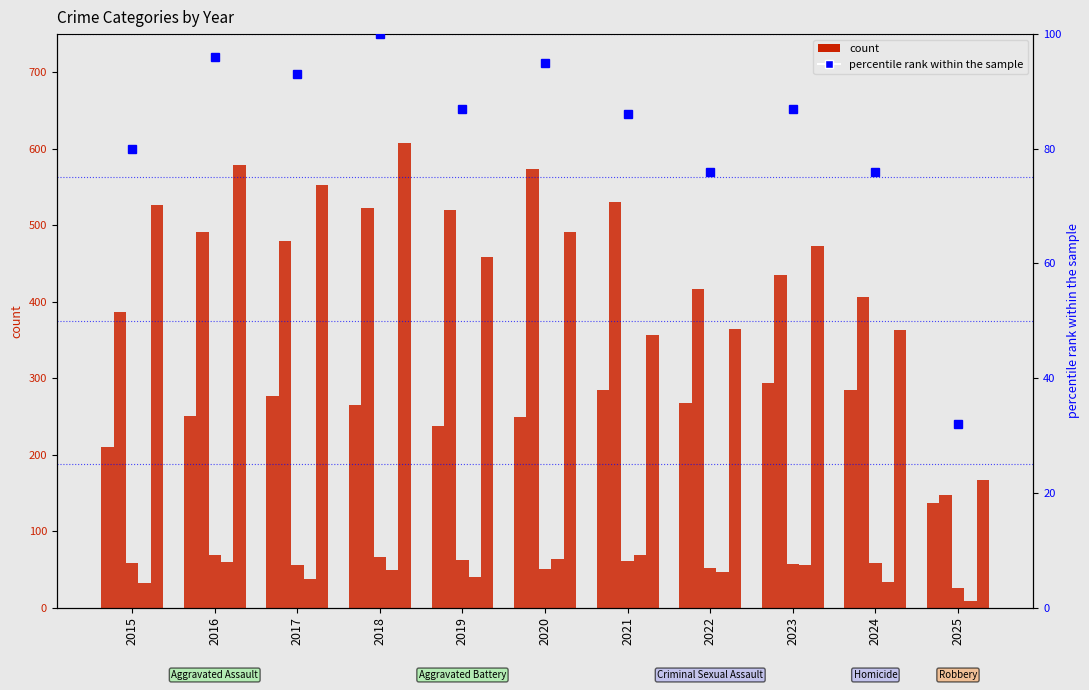

Which series changed the most between 2021 and 2025?

Aggravated Battery